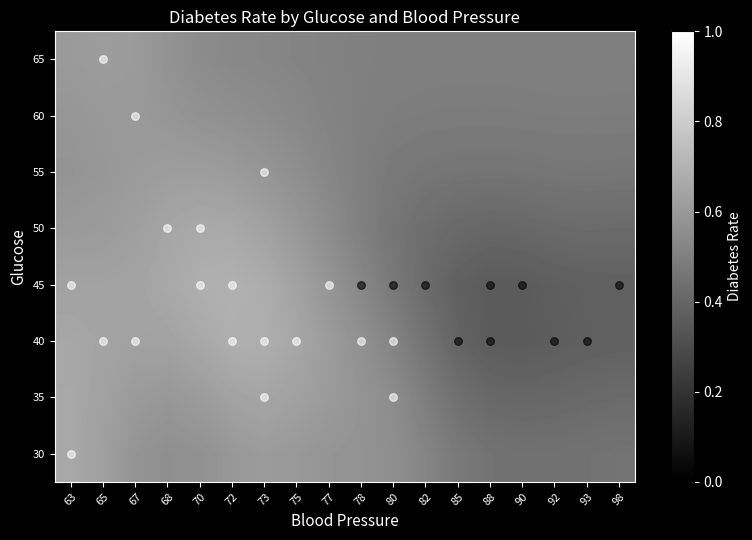

At which category does the chart reach its peak across all series?

72